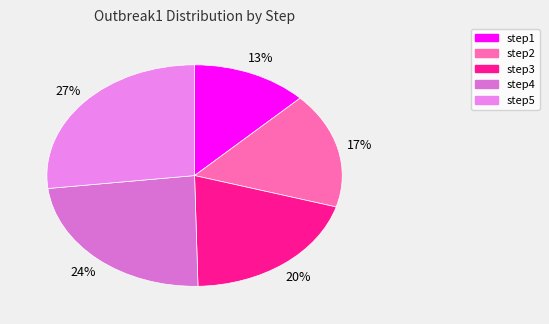

To the nearest percent, what is the difference between the largest and smallest slice percentages?

14%